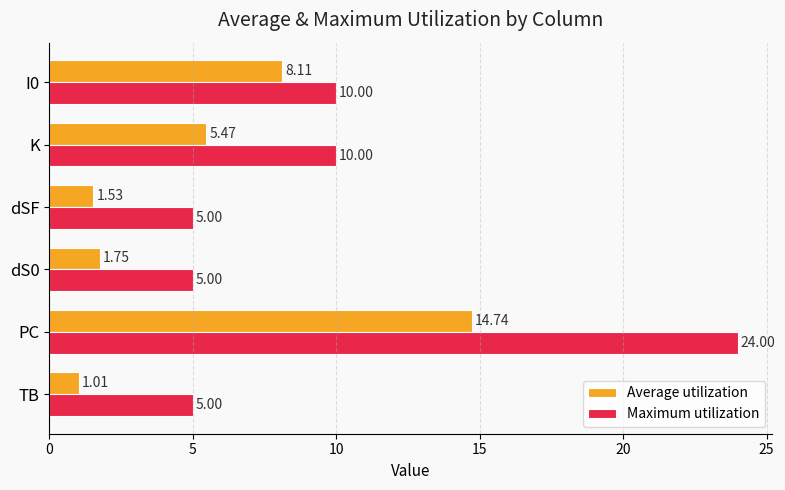

At which category is the sum across all series the highest?

PC